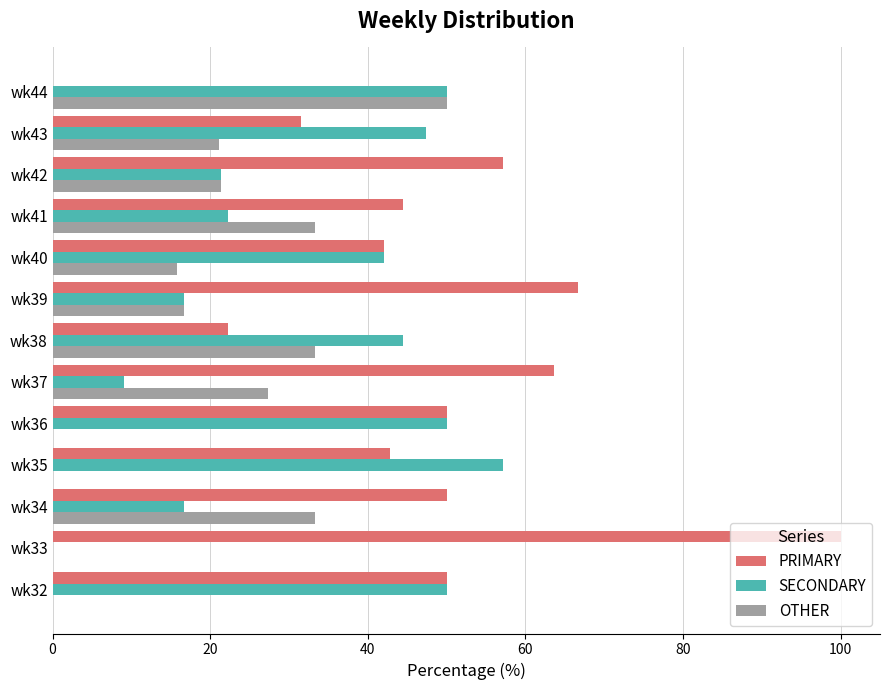

What is the sum of the OTHER values at wk35 and wk41?

33.3